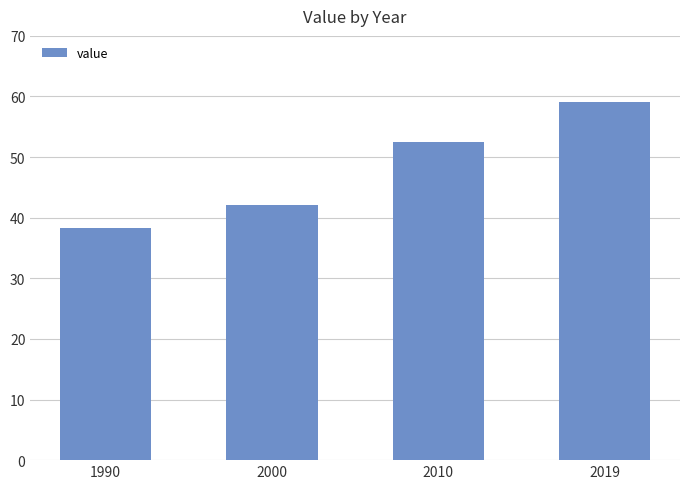

Which has a higher value, 1990 or 2000?

2000